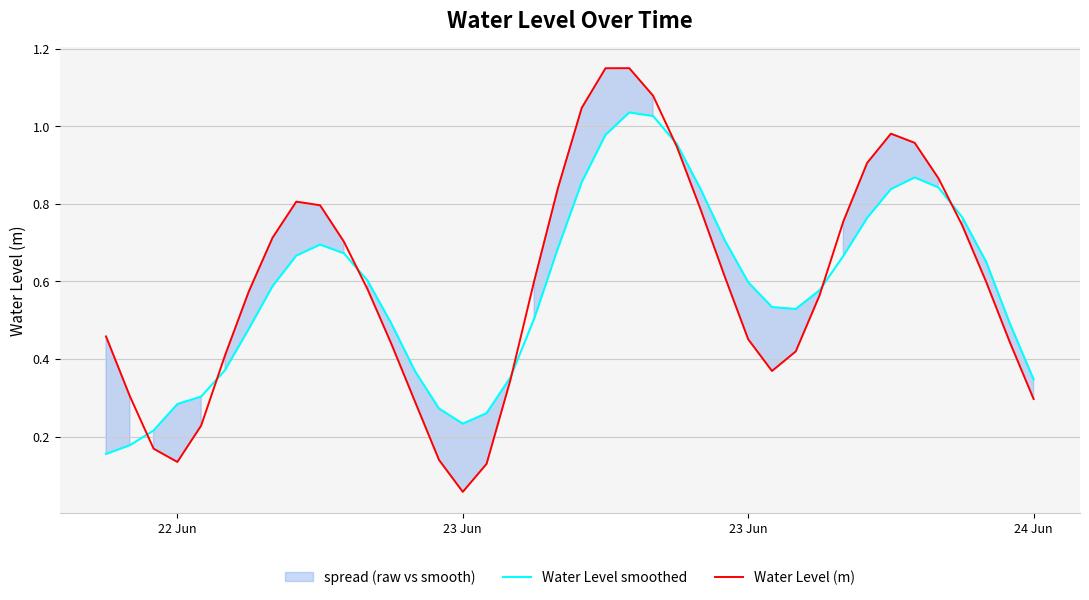

Which series has the largest range (max minus min)?

Water Level (m)